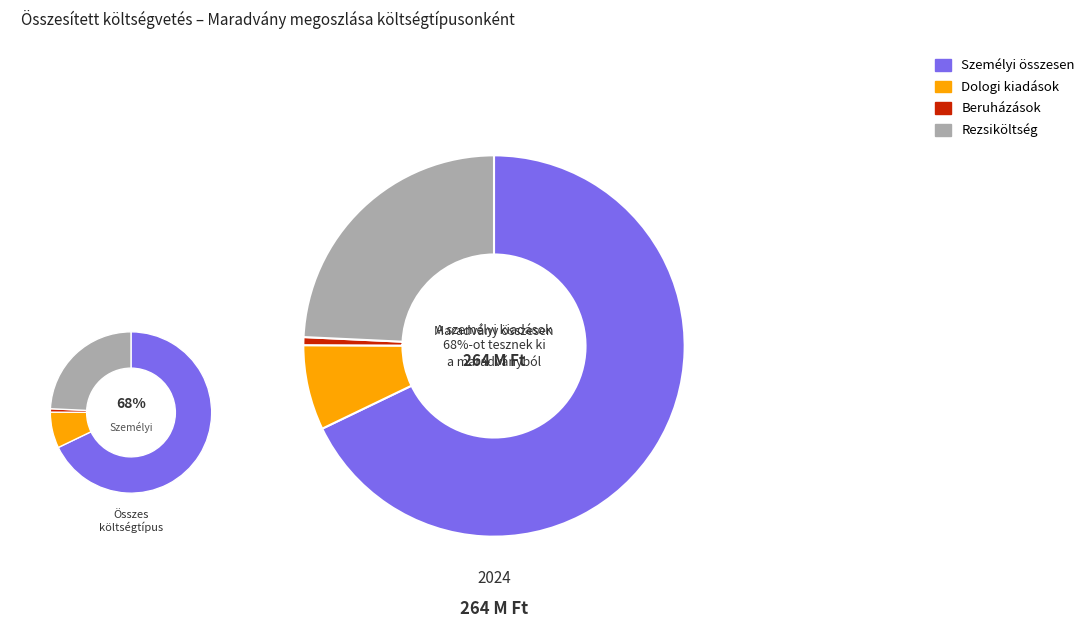

The Személyi összesen slice represents 68% of the pie. True or false?

True